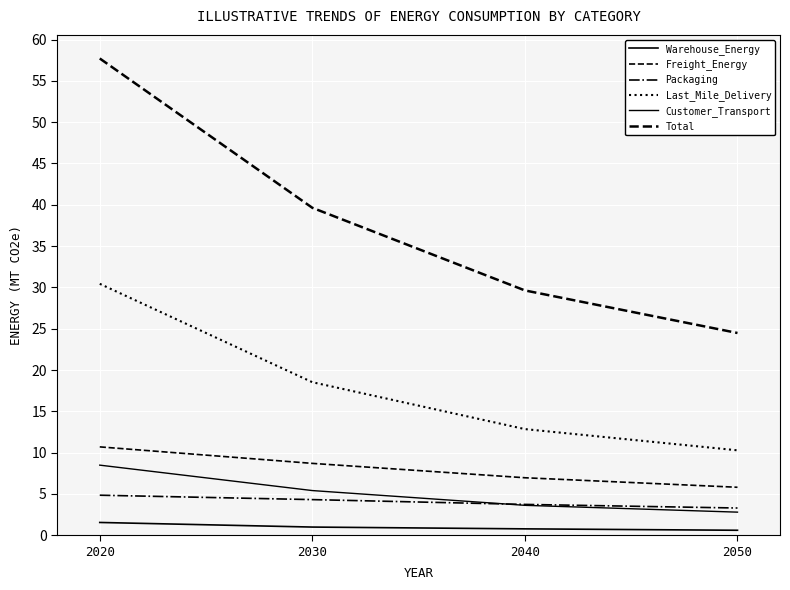

True or false: Total and Last_Mile_Delivery cross at least once.

False